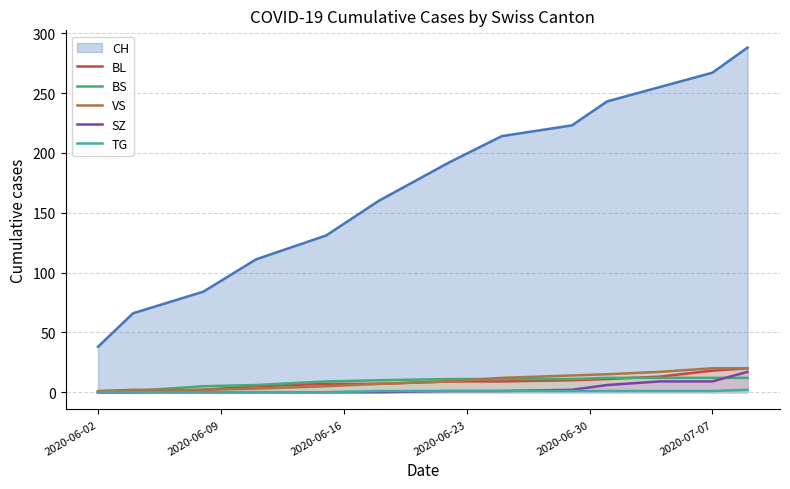

Which series has the largest total across all categories?

CH